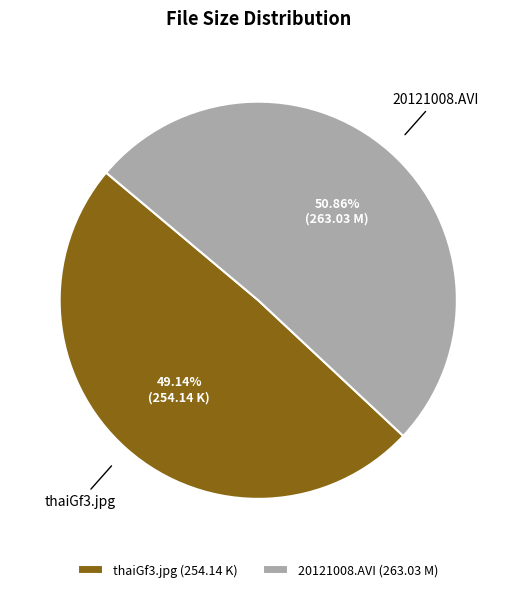

Is it true that thaiGf3.jpg is 36% of the pie?

False